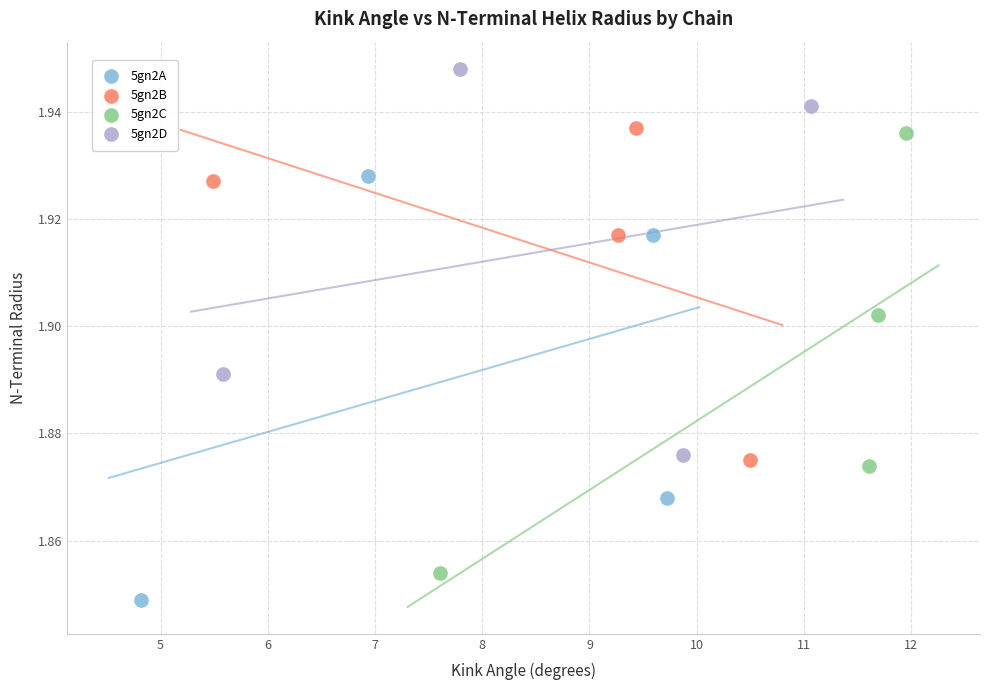

Which series has the widest spread of Y values?

5gn2C